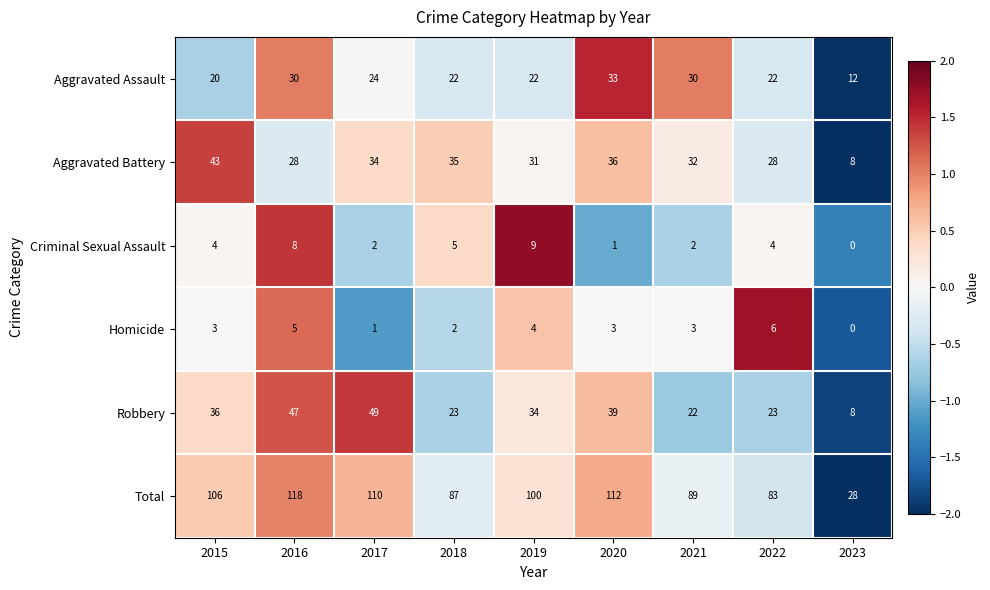

How many categories are shown in the chart?

9